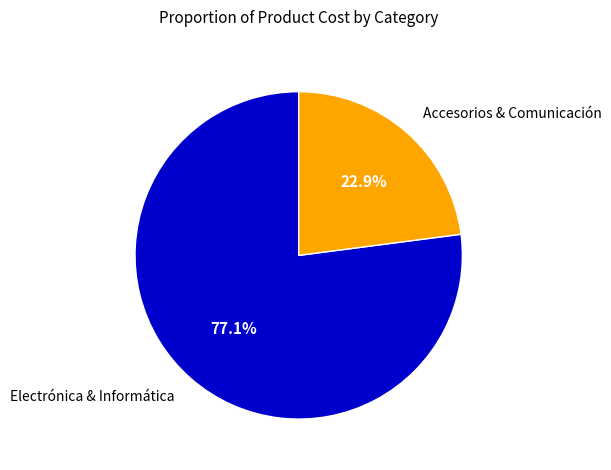

Between Accesorios & Comunicación and Electrónica & Informática, which is larger?

Electrónica & Informática